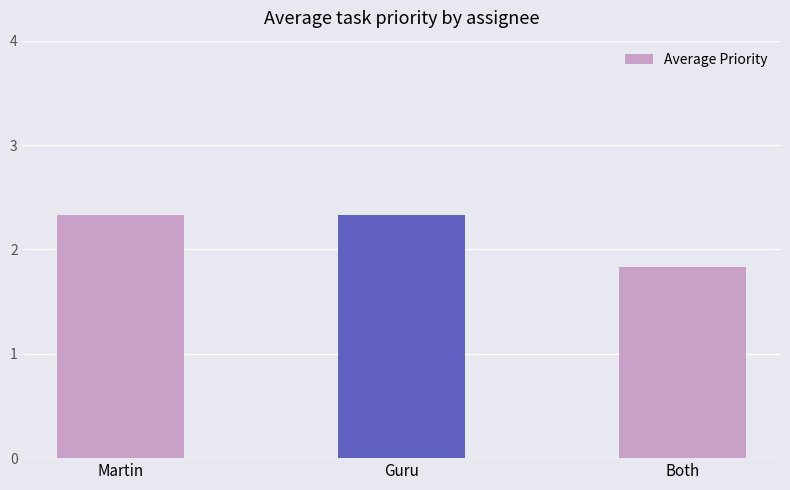

What is the maximum value shown in the chart?

2.3